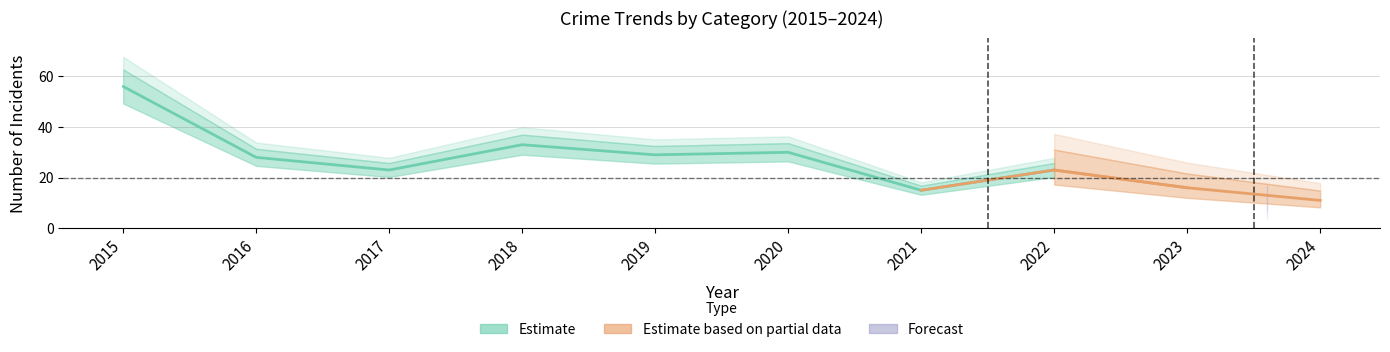

Which category has the highest value across all series?

2015